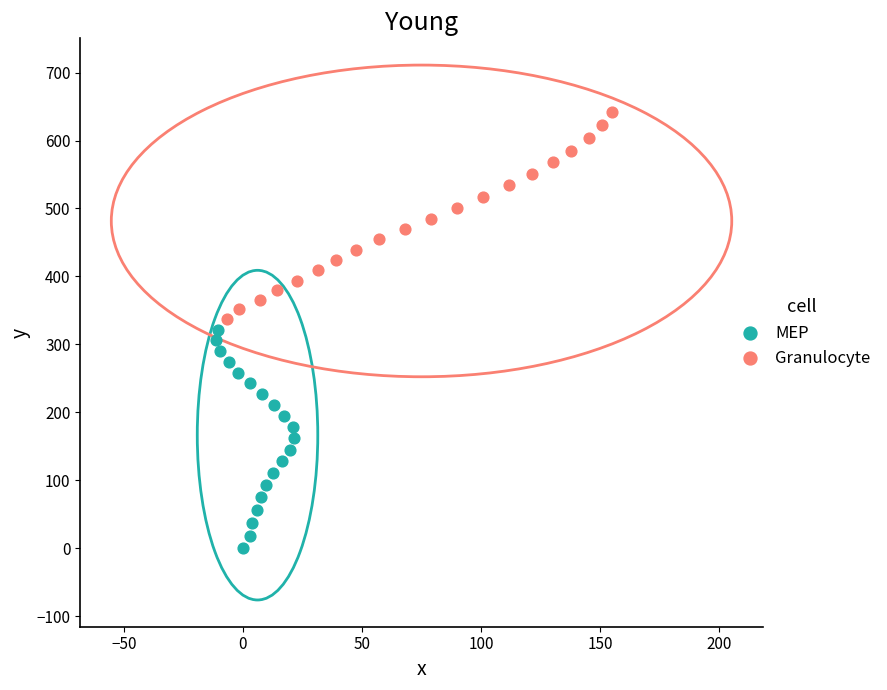

Which series has the largest Y range (max minus min)?

MEP